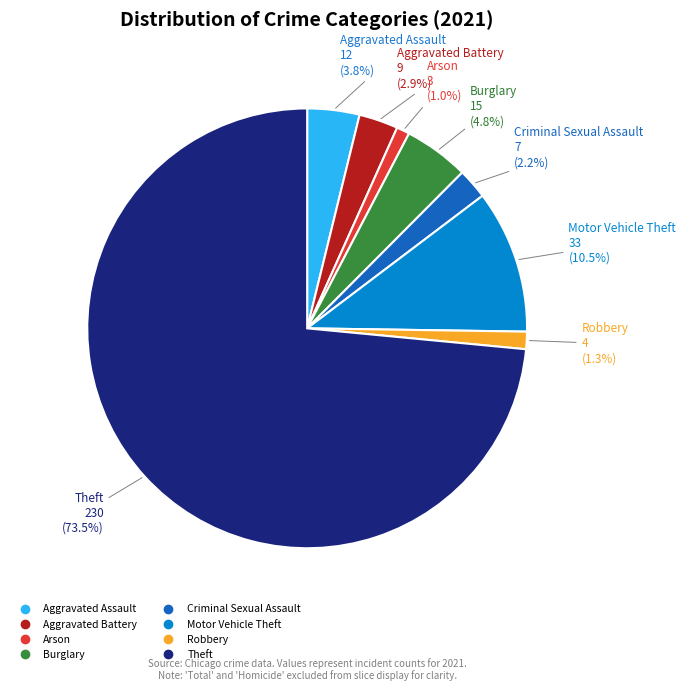

To the nearest percent, what is the average slice percentage?

12%